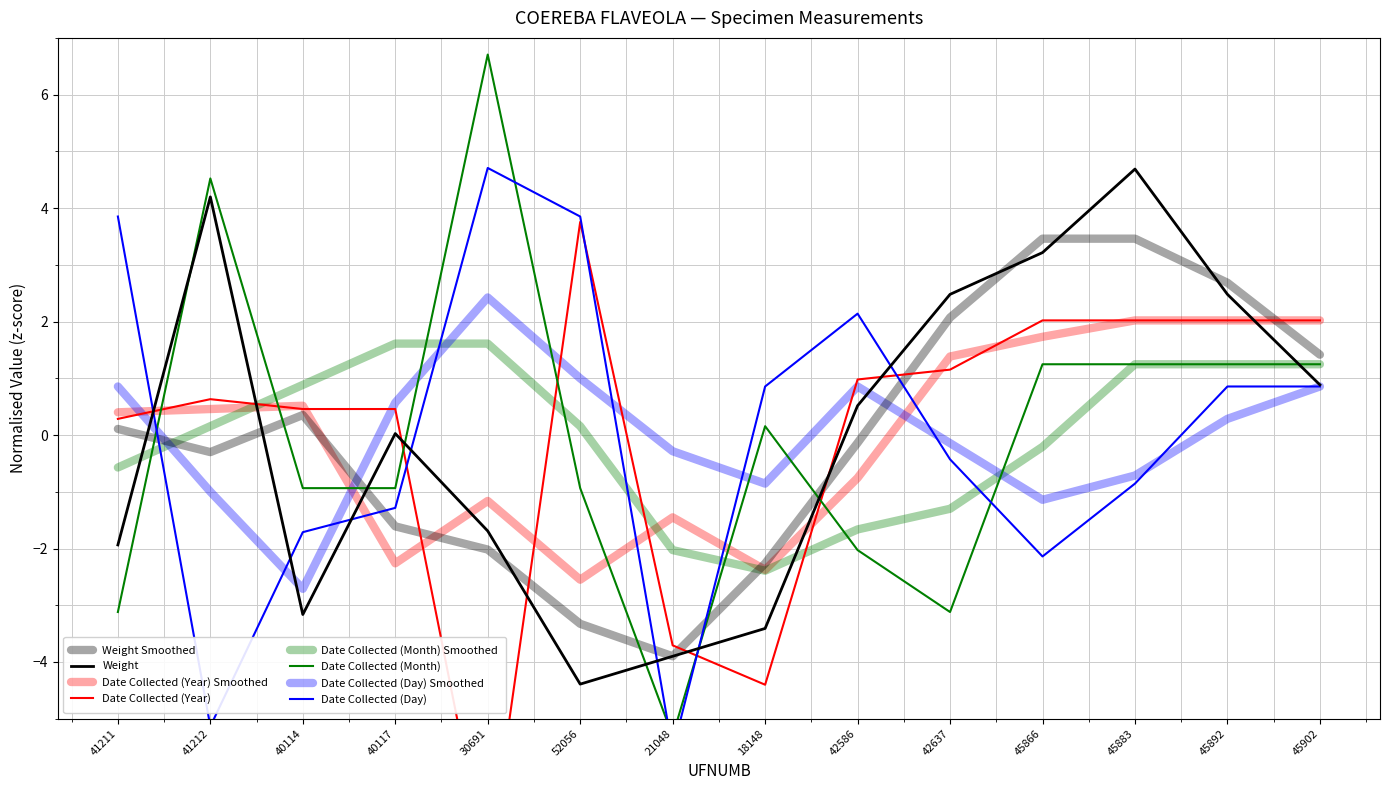

What is the approximate value of Date Collected (Day) at 18148?

0.9